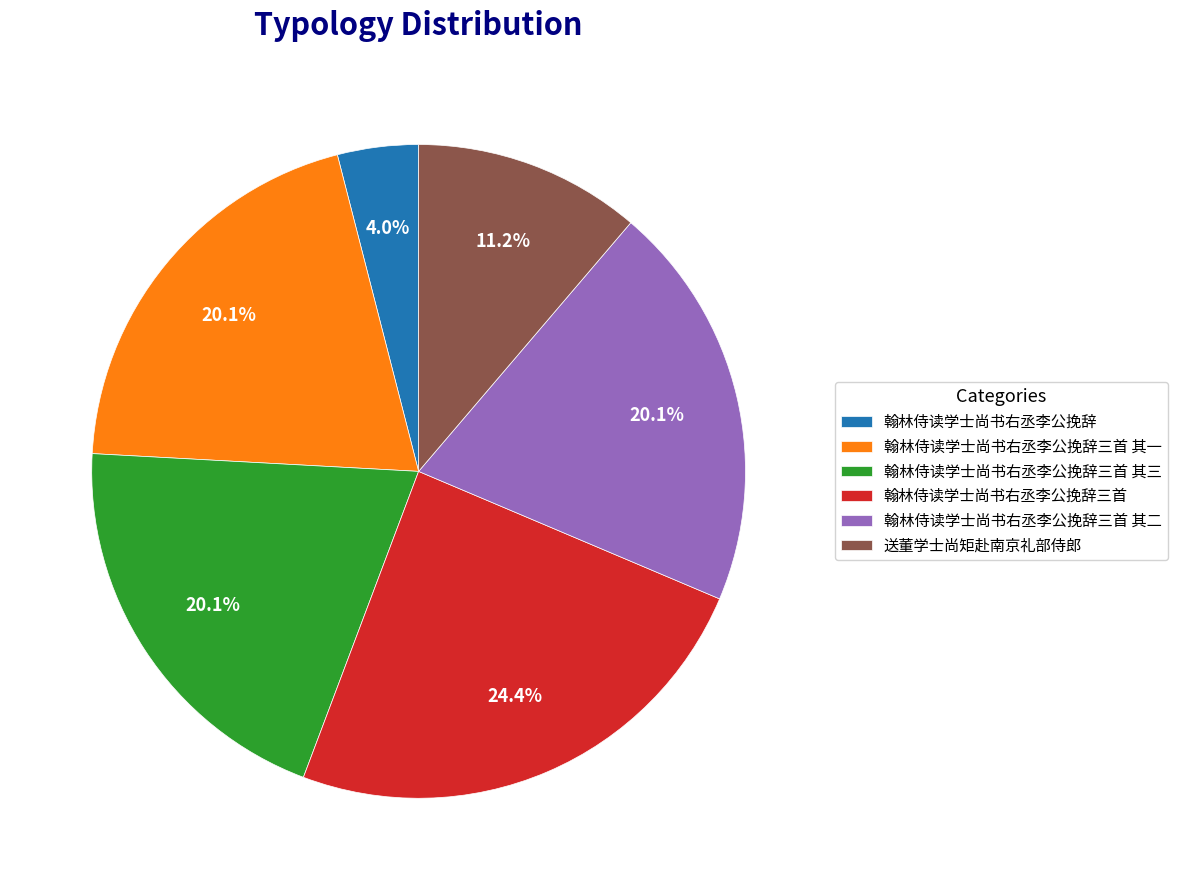

To the nearest percent, what is the average slice percentage?

17%